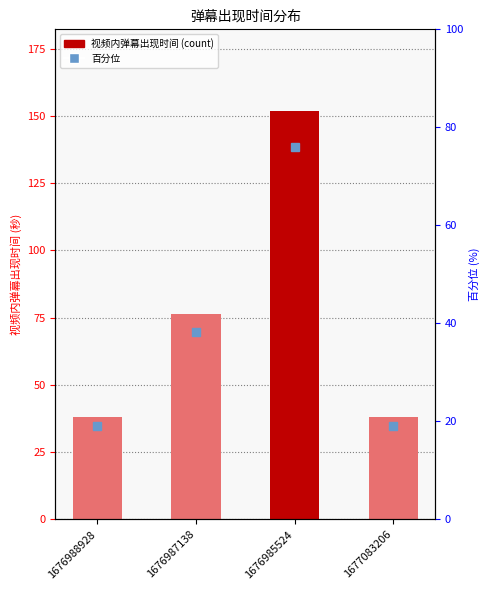

True or false: the data shows 232.8 at 1676985524.

False